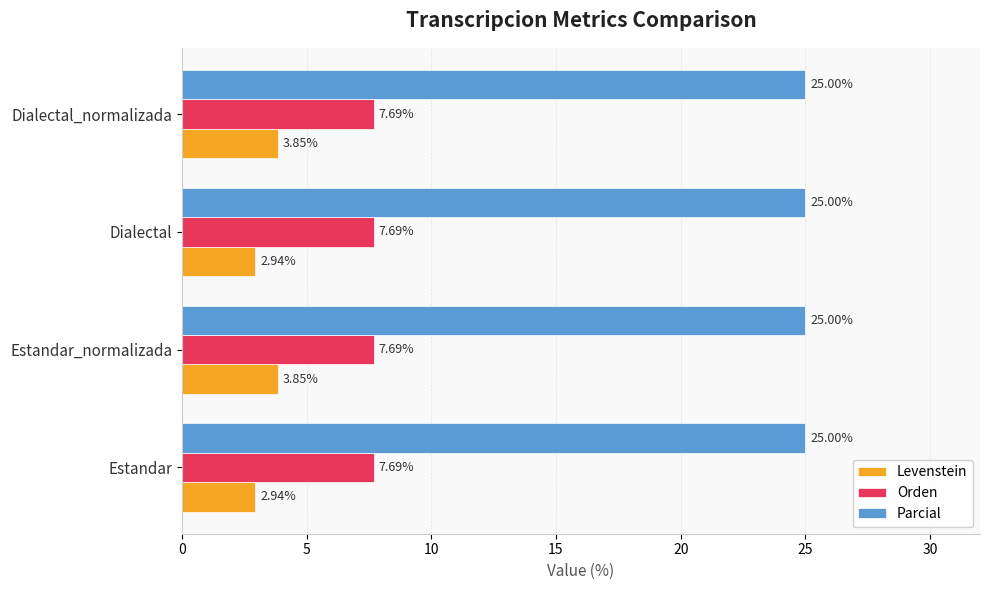

What is the difference between the second highest and minimum values in the Levenstein series?

0.9